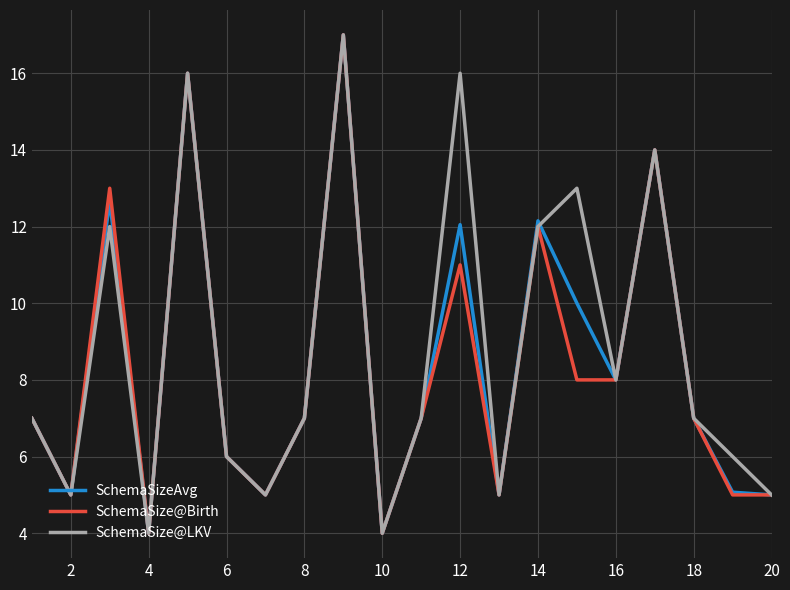

What is the maximum value for SchemaSize@Birth?

17.0